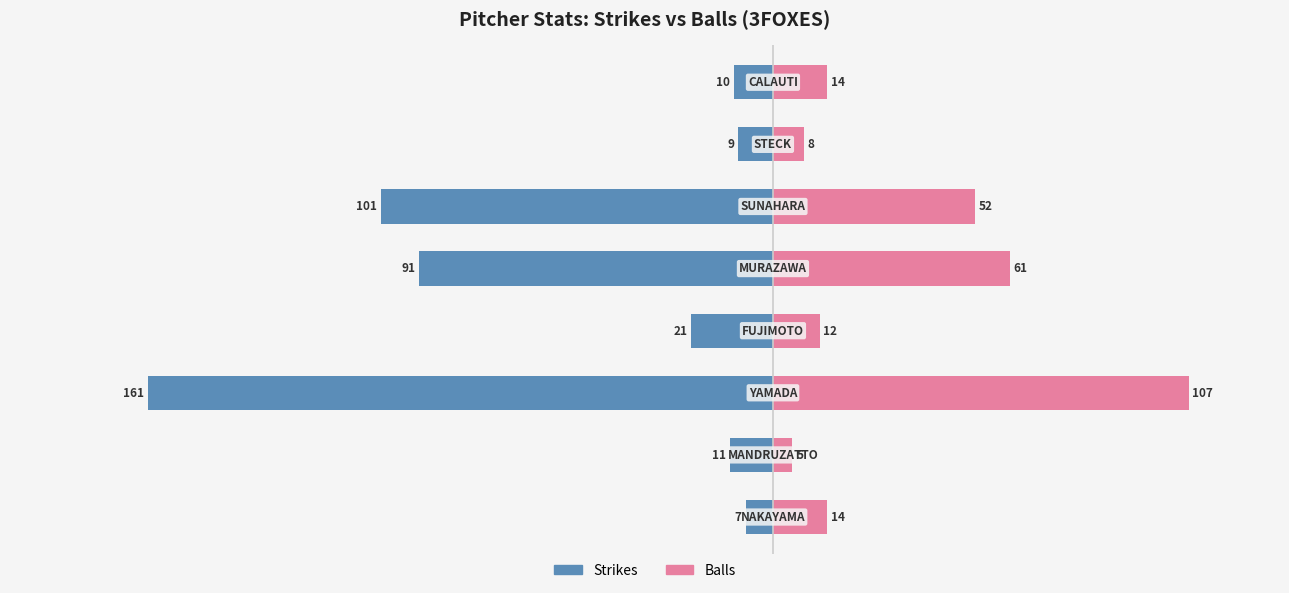

The value of Balls at 7 is 14. True or false?

True